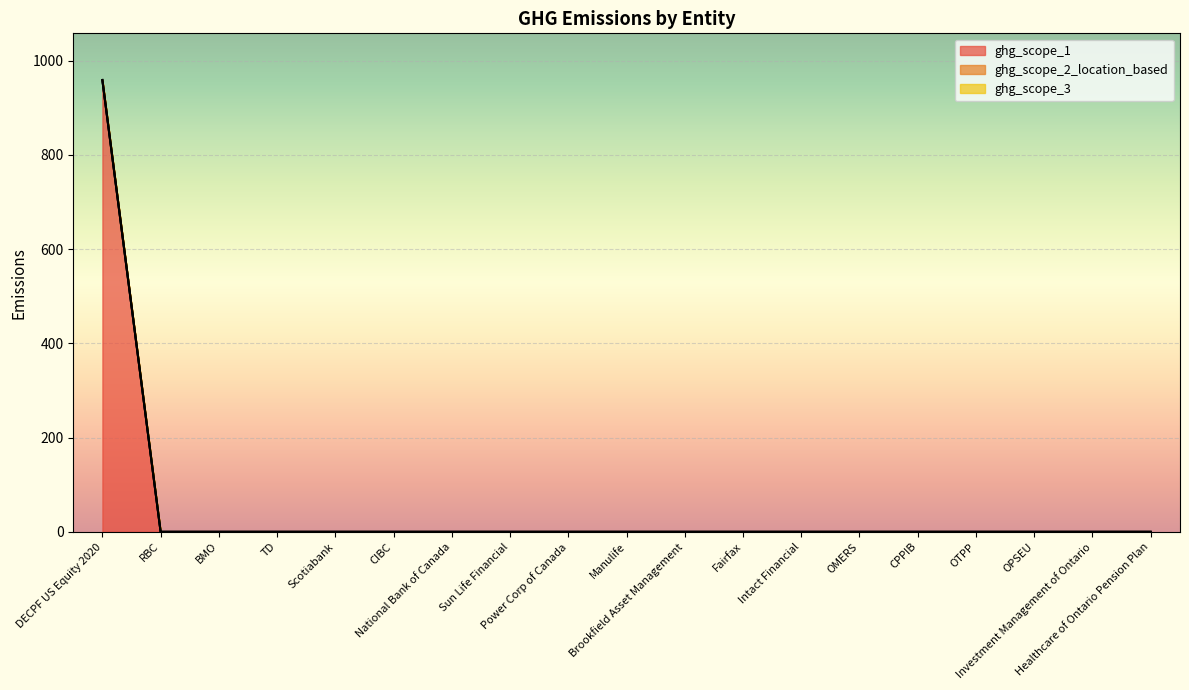

True or false: ghg_scope_1 has a value of 0 at OTPP.

True